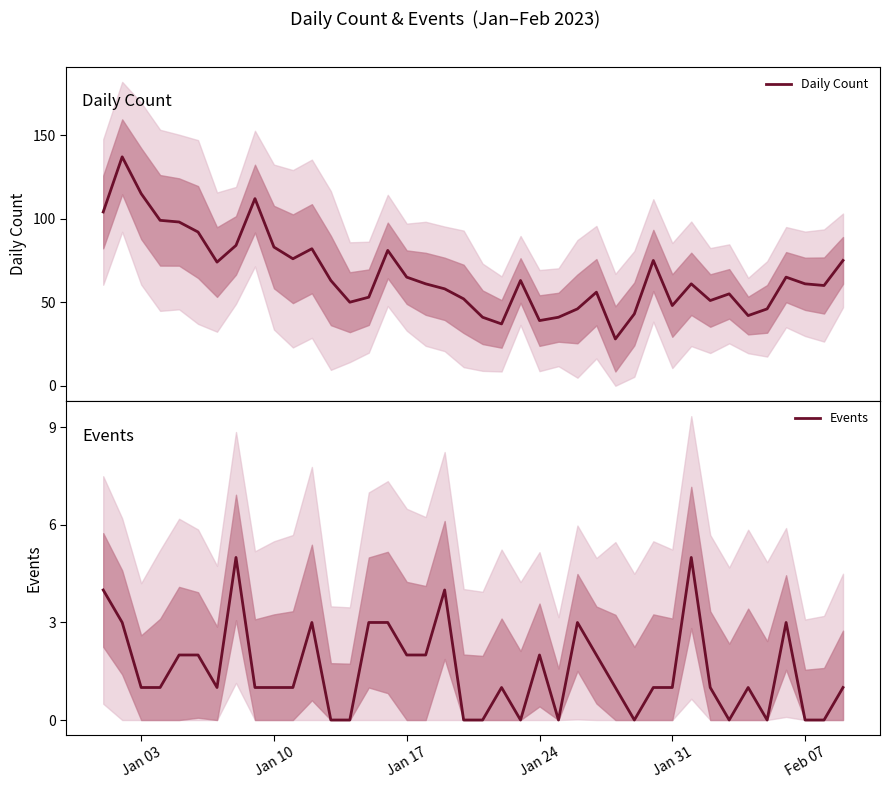

True or false: Events has more than 2 points higher than both neighbors.

True